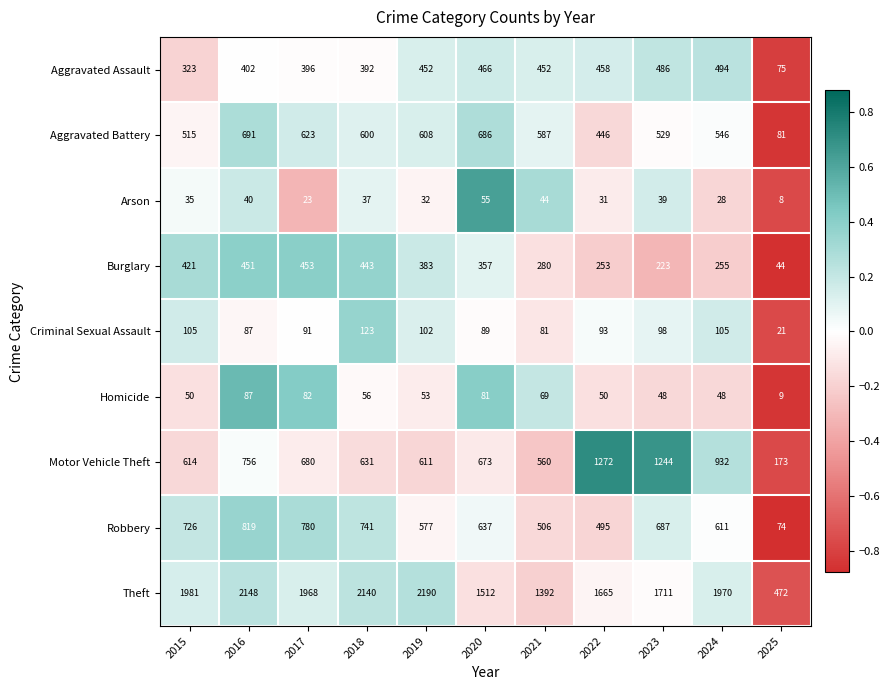

What is the maximum value shown in the chart?

2190